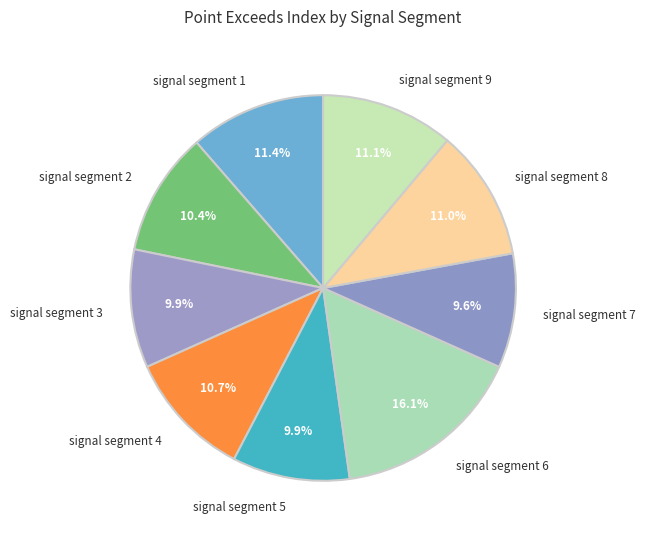

What is the total percentage of signal segment 1 and signal segment 6?

27.5%